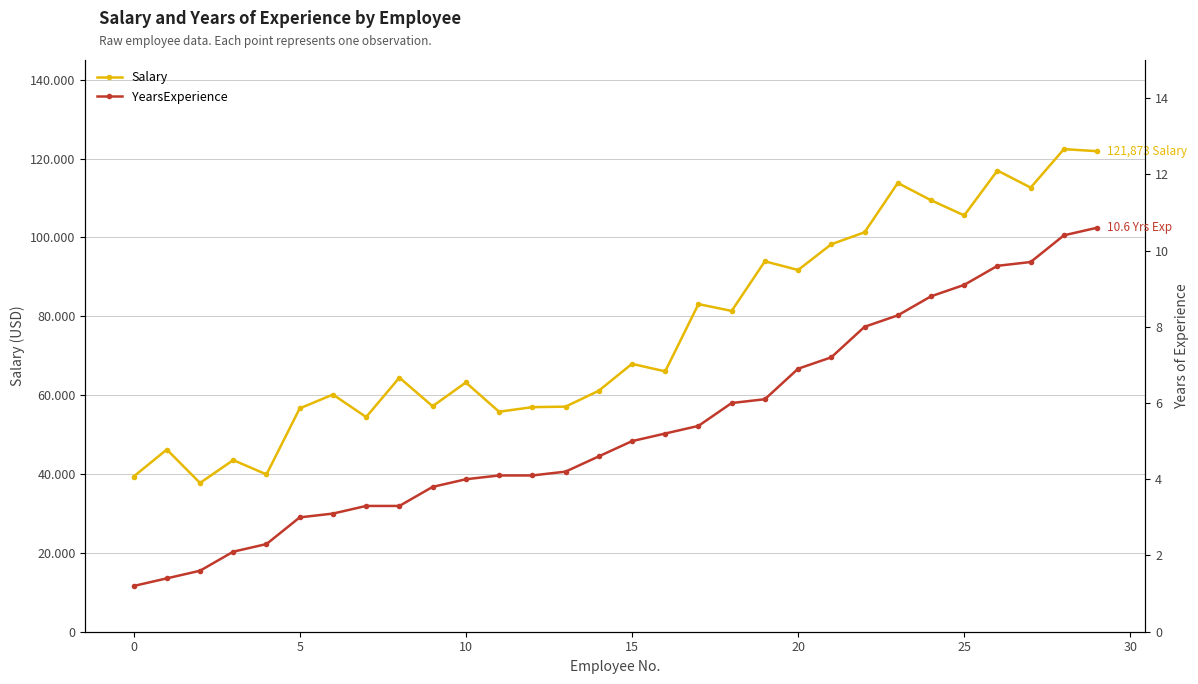

Is it true that Salary equals 74859.0 at 13?

False